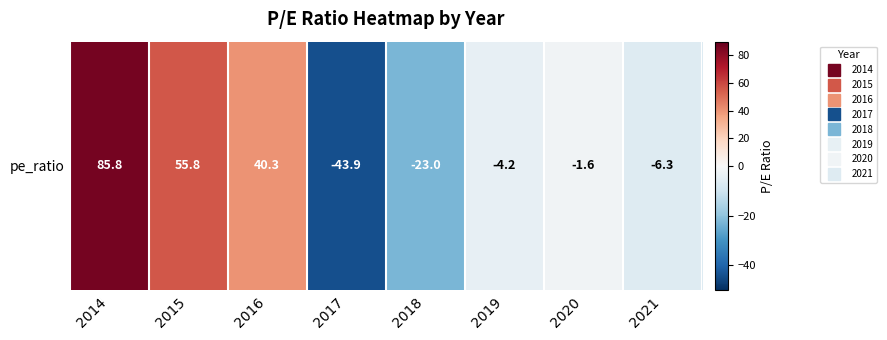

What is the difference between the second highest and second lowest values?

78.8